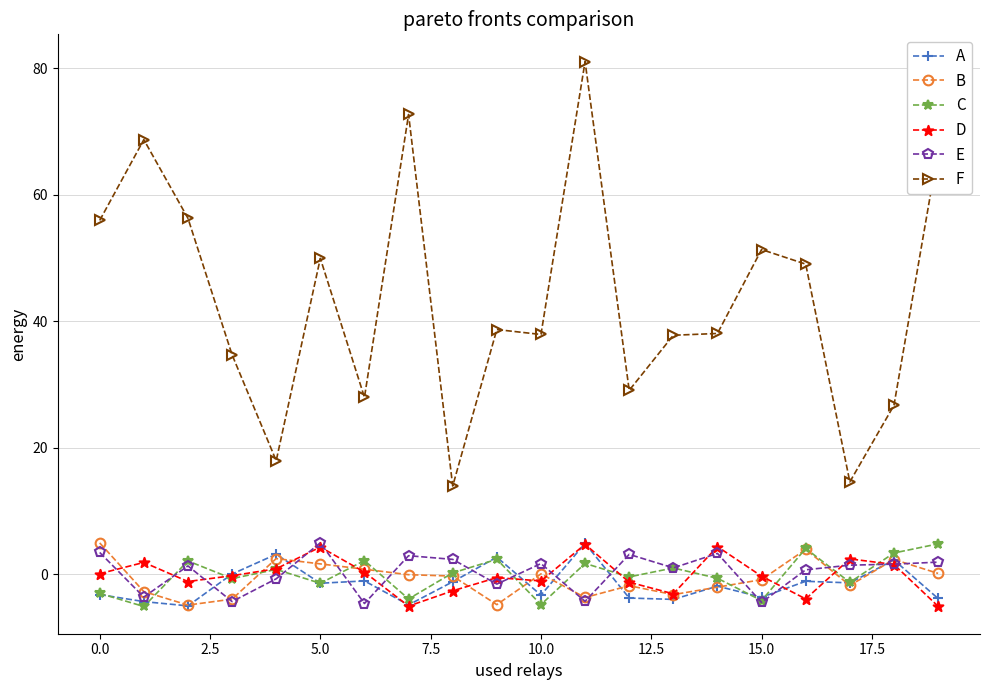

What is the maximum value shown in the chart?

81.1